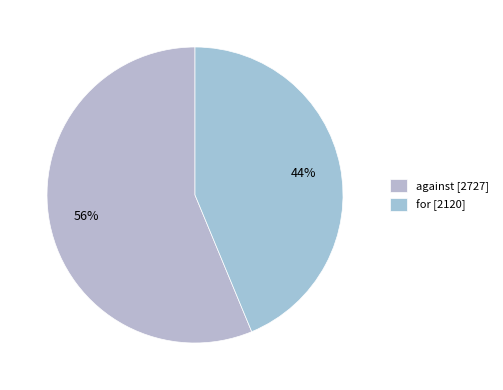

Is it true that against is 49% of the pie?

False